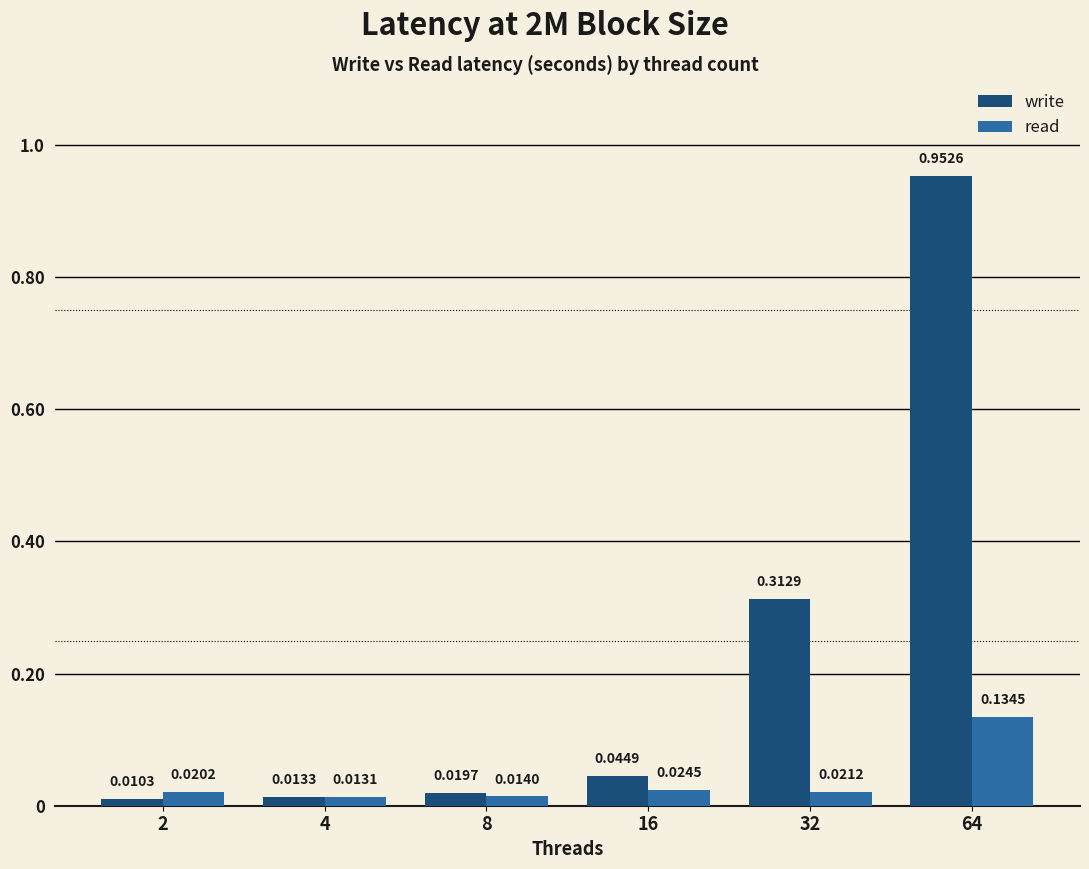

Which series has the largest range (max minus min)?

write